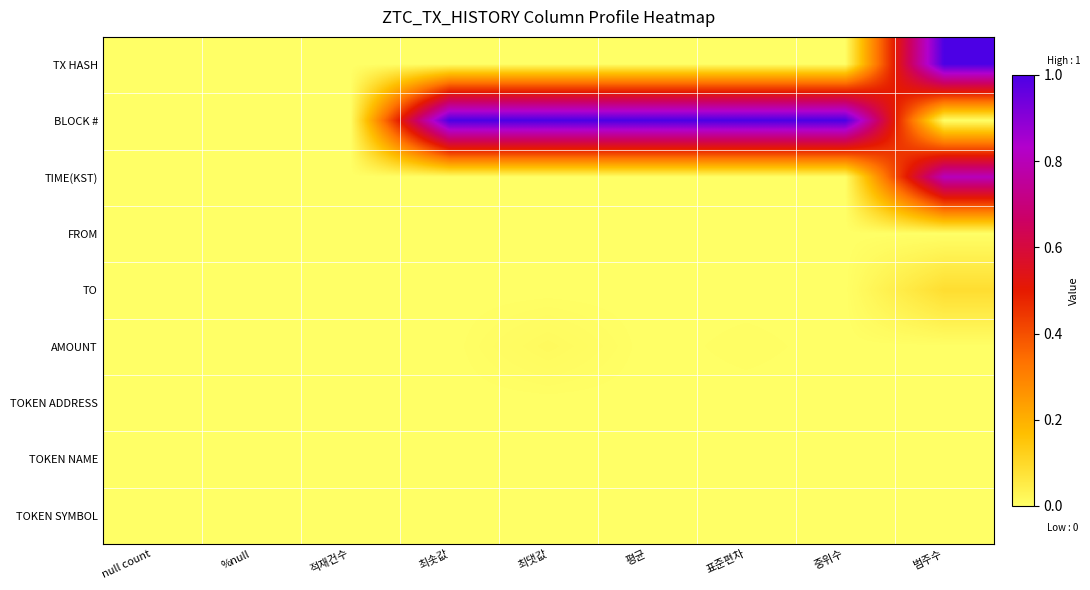

How many distinct data groups are displayed?

9